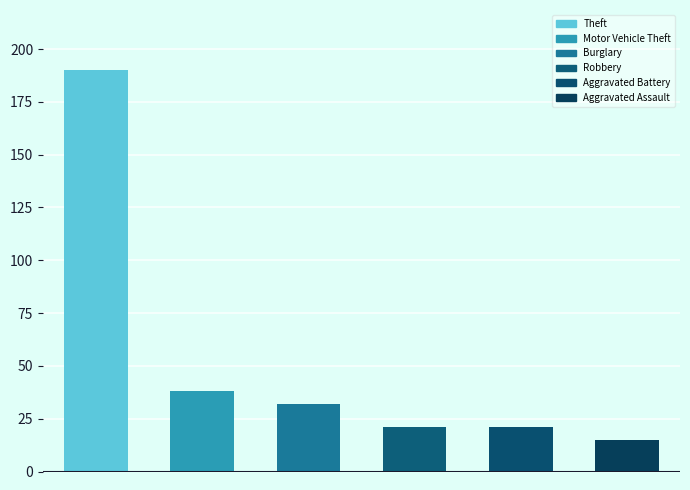

Are the bars grouped side by side (vs. stacked)?

Yes